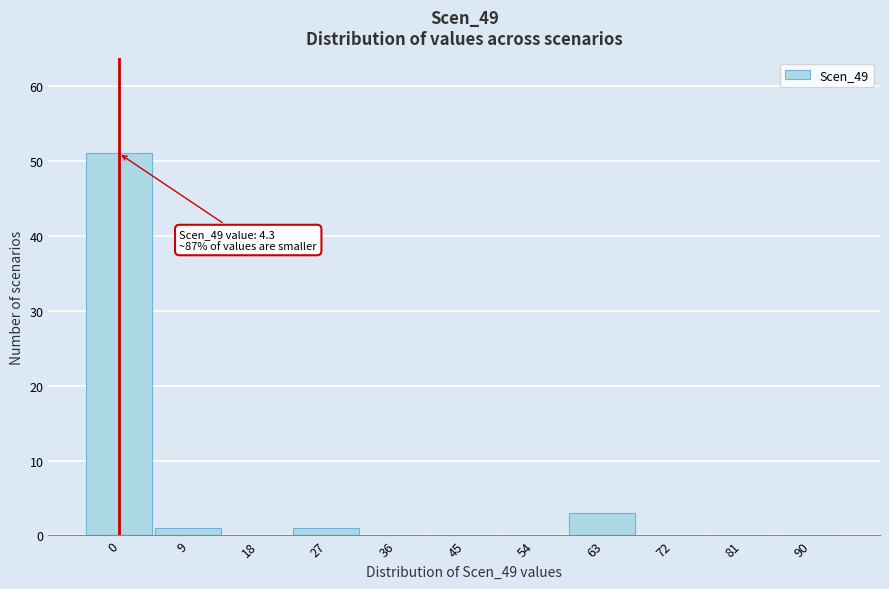

Reading right to left, extract all data points from this chart.

90=0	81=0	72=0	63=3	54=0	45=0	36=0	27=1	18=0	9=1	0=51